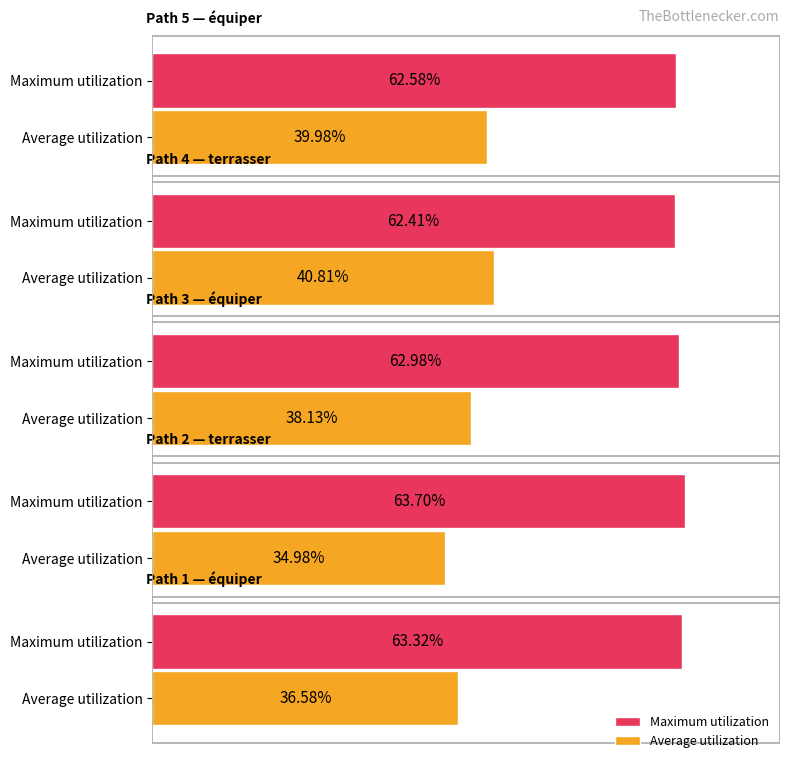

What are all the series names shown in the legend?

Maximum utilization, Average utilization